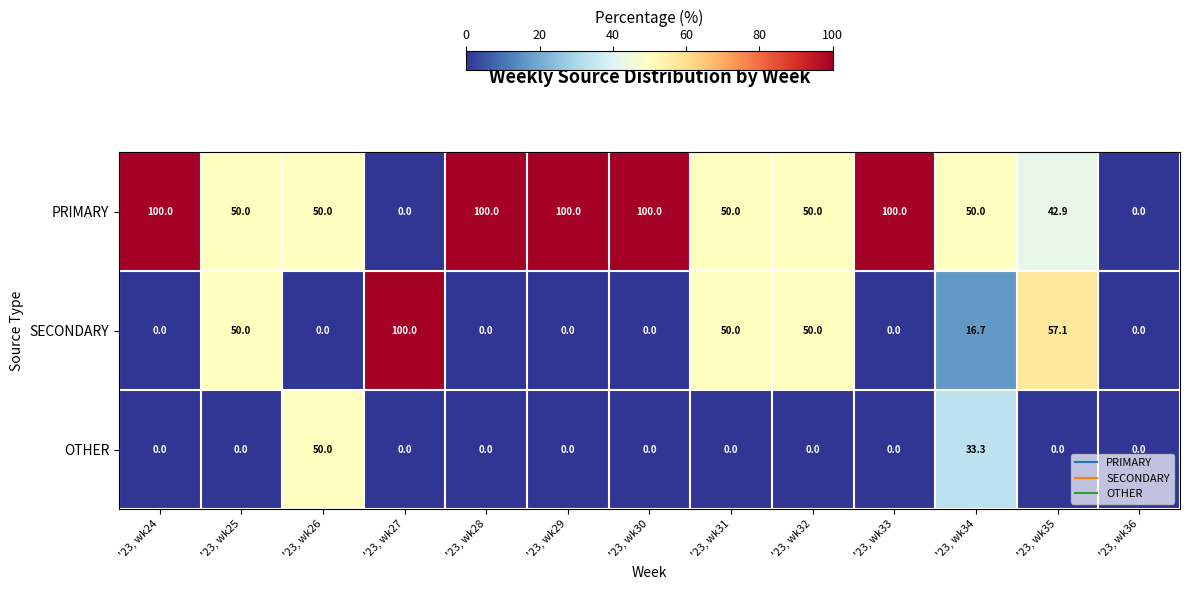

What is the difference between the PRIMARY values at '23, wk26 and '23, wk24?

50.0